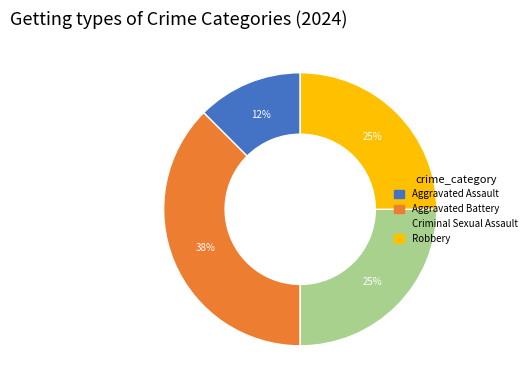

Combined, do Aggravated Battery and Criminal Sexual Assault account for over 50%?

Yes